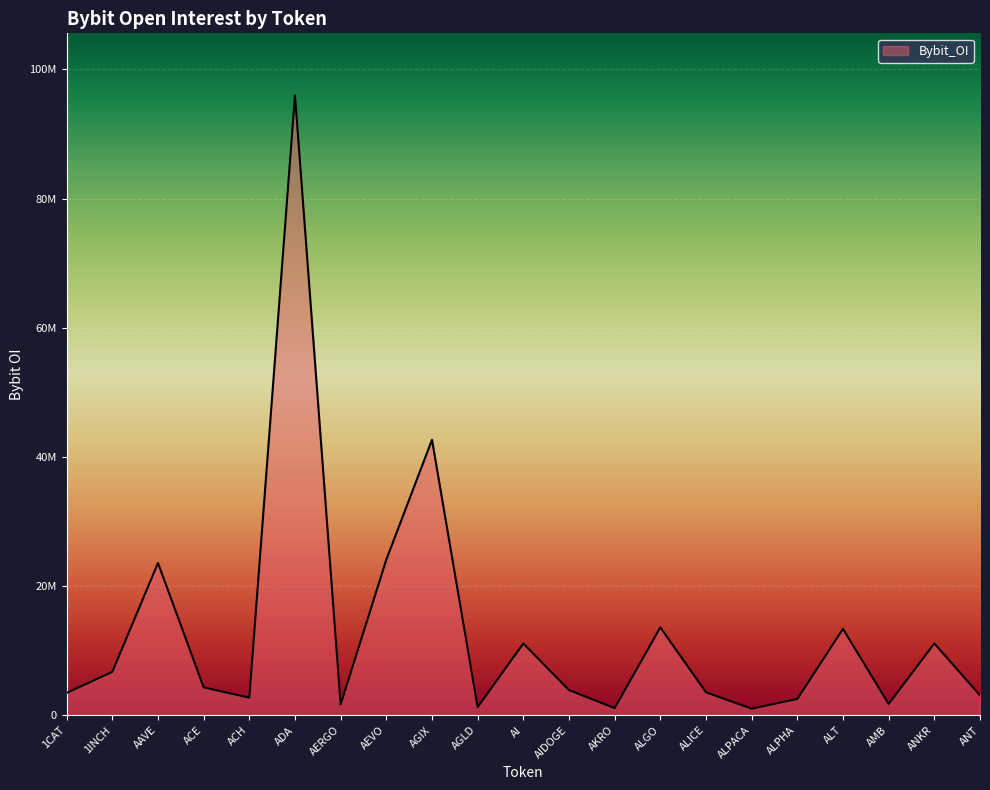

Does the chart have visible grid lines?

Yes